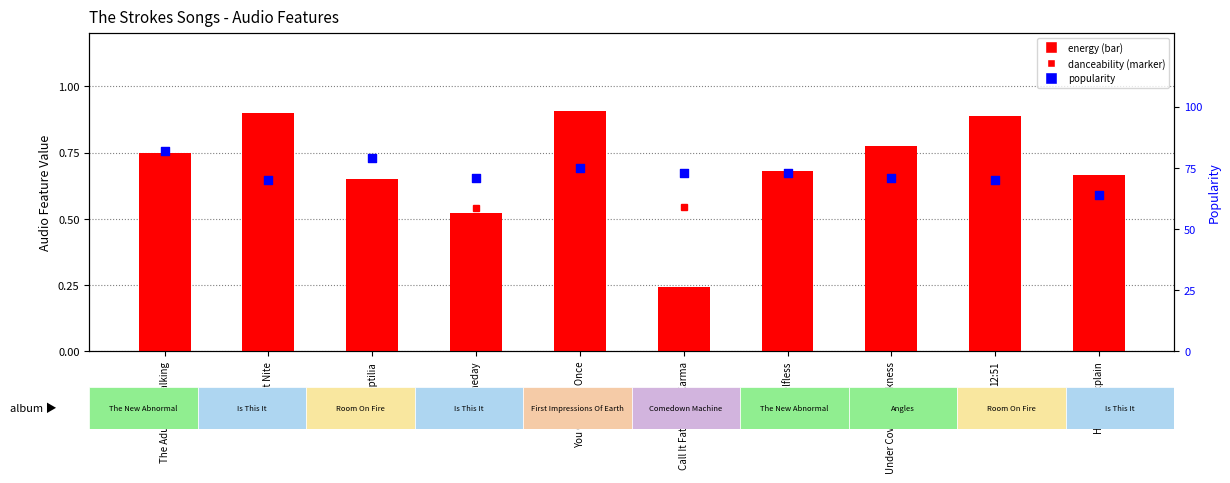

Which series contains the lowest Y value?

energy